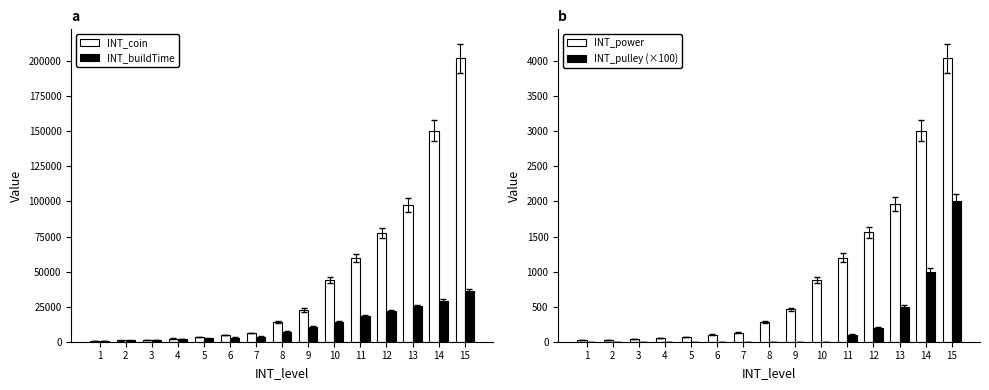

Is the value of INT_pulley (×100) at 10 greater than the value of INT_buildTime at 8?

No